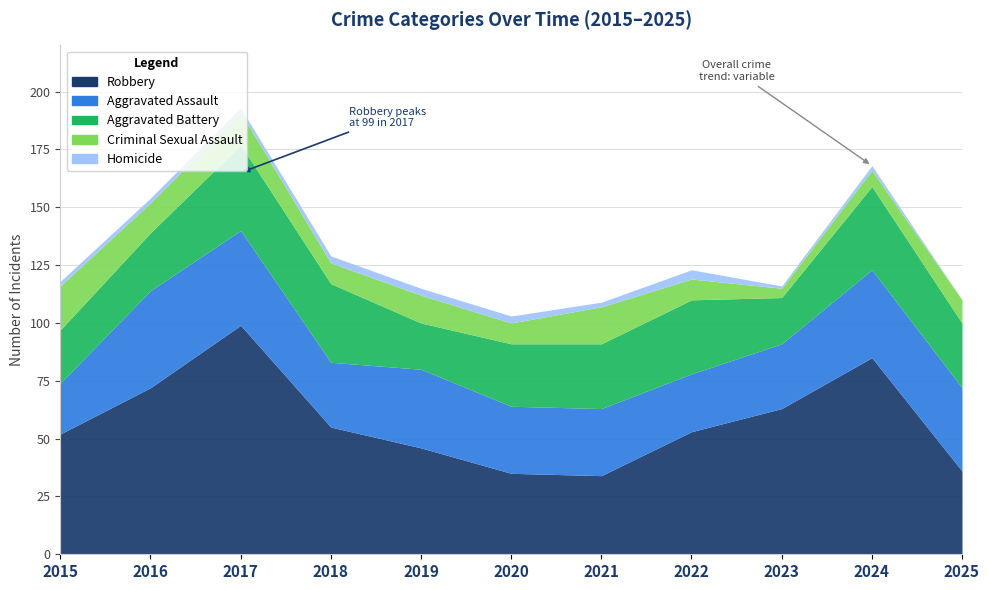

What is the approximate value of Robbery at 2019, to the nearest 5?

45